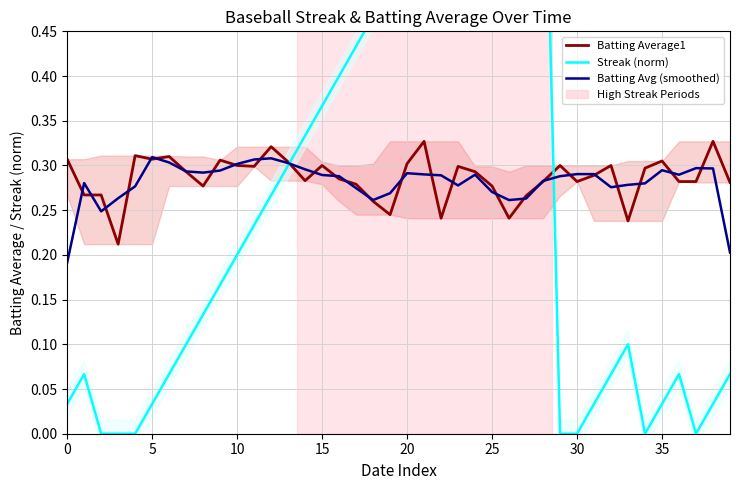

How many interior local valleys does the Batting Avg (smoothed) series have?

7